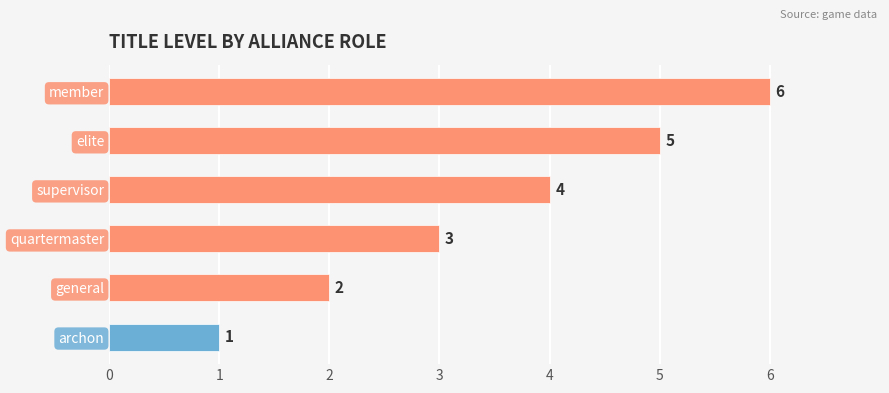

What is the maximum value shown in the chart?

6